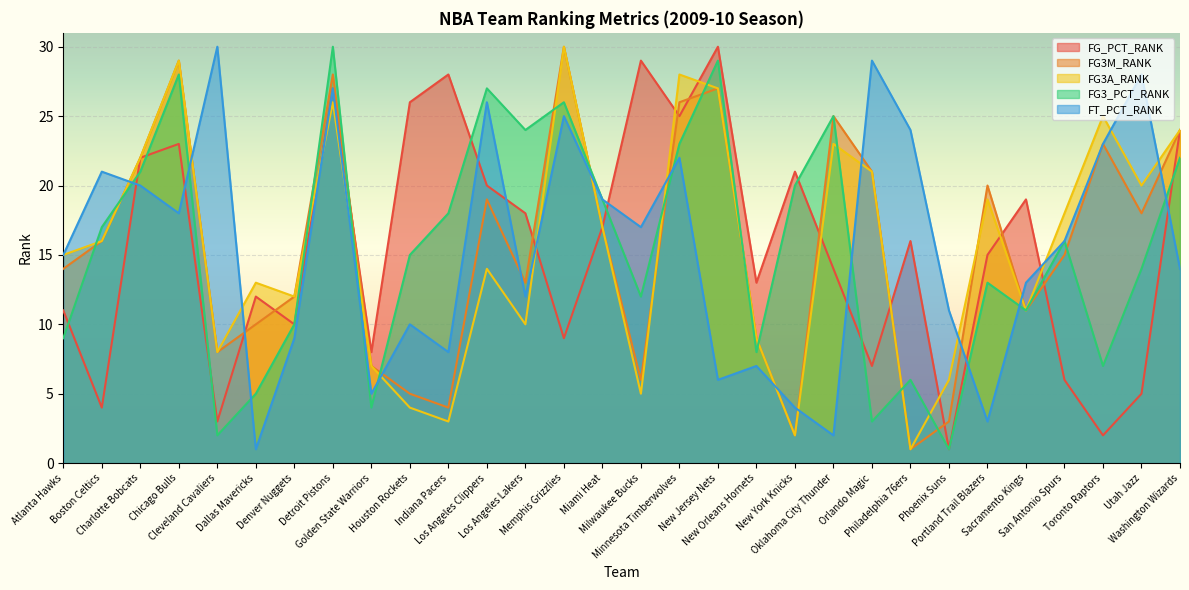

What position from the right is Minnesota Timberwolves?

14